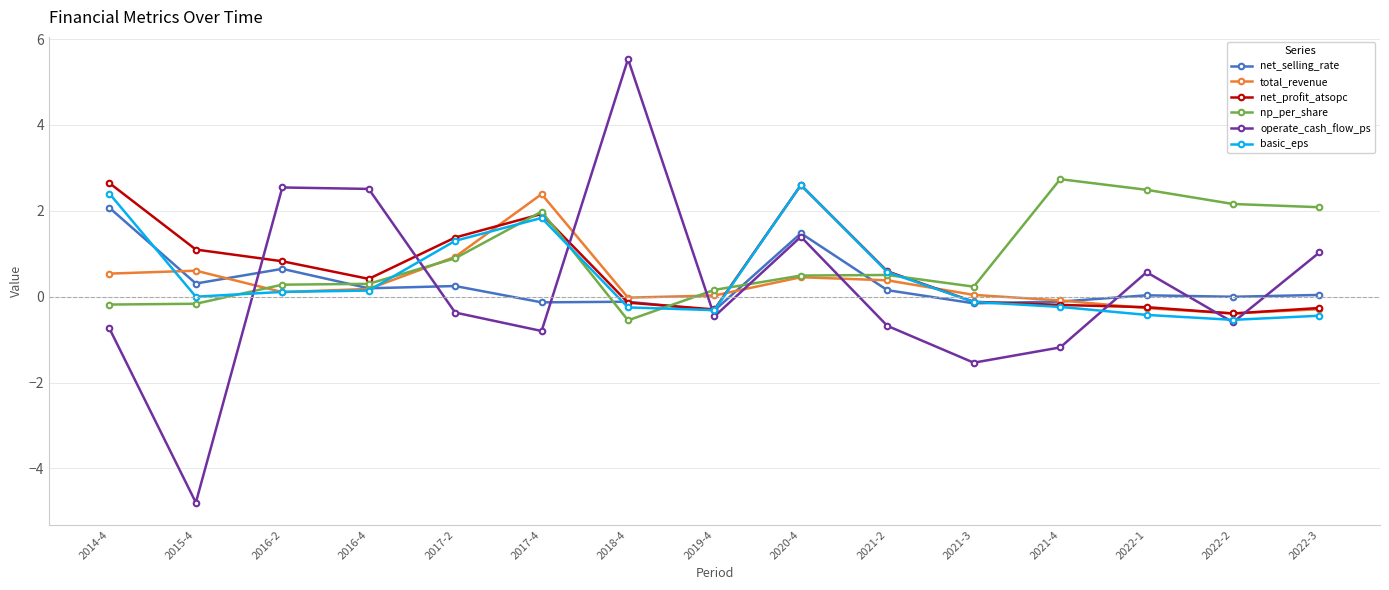

At which label does total_revenue first exceed 0?

2014-4